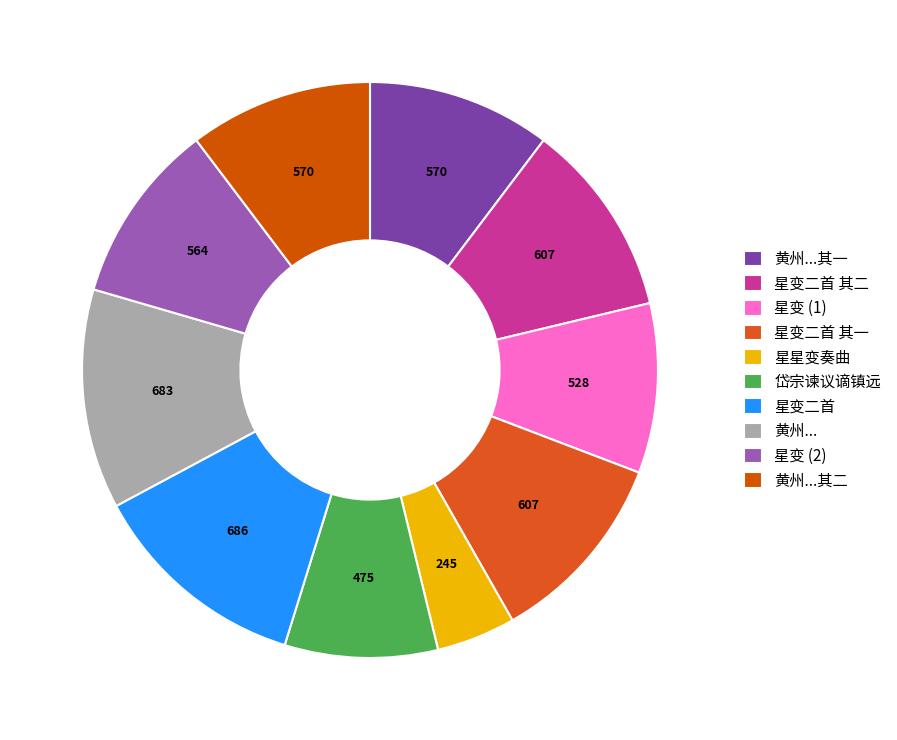

How many slices are in this pie chart?

10